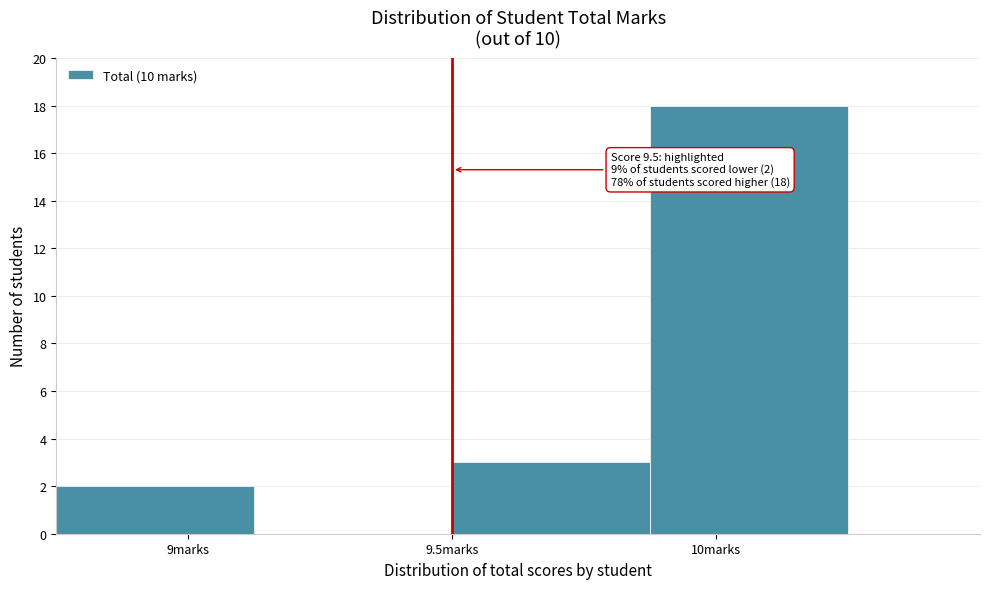

Over which range of the x-axis is the bar tallest?

9.875 to 10.250